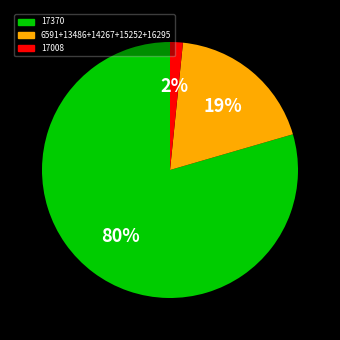

Is there a majority slice in this chart?

Yes